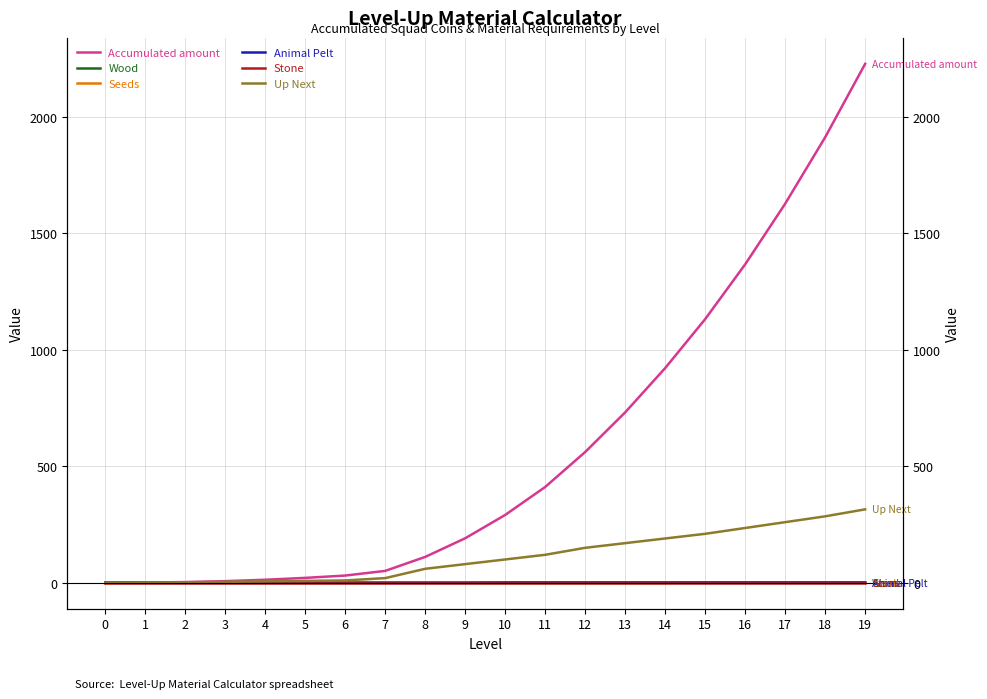

True or false: Up Next and Stone intersect in this chart.

False